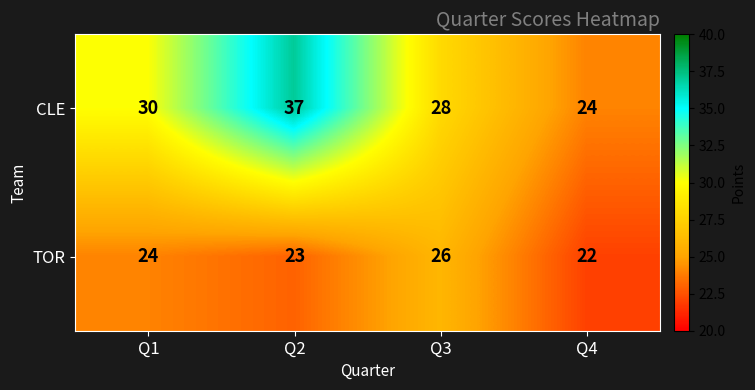

What is the total value across all series at Q1?

54